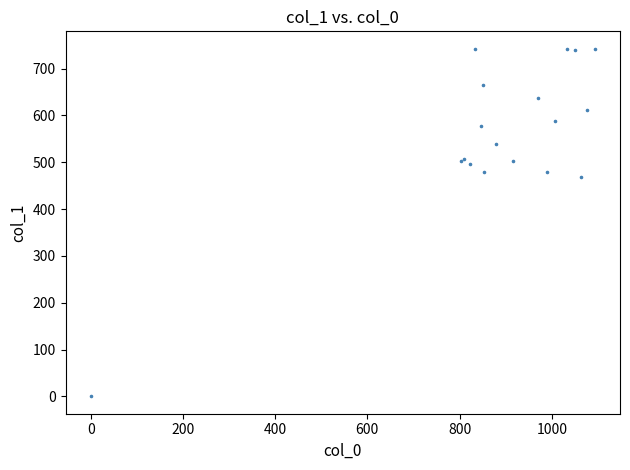

What Y value in the scatter plot is closest to 371?

469.1